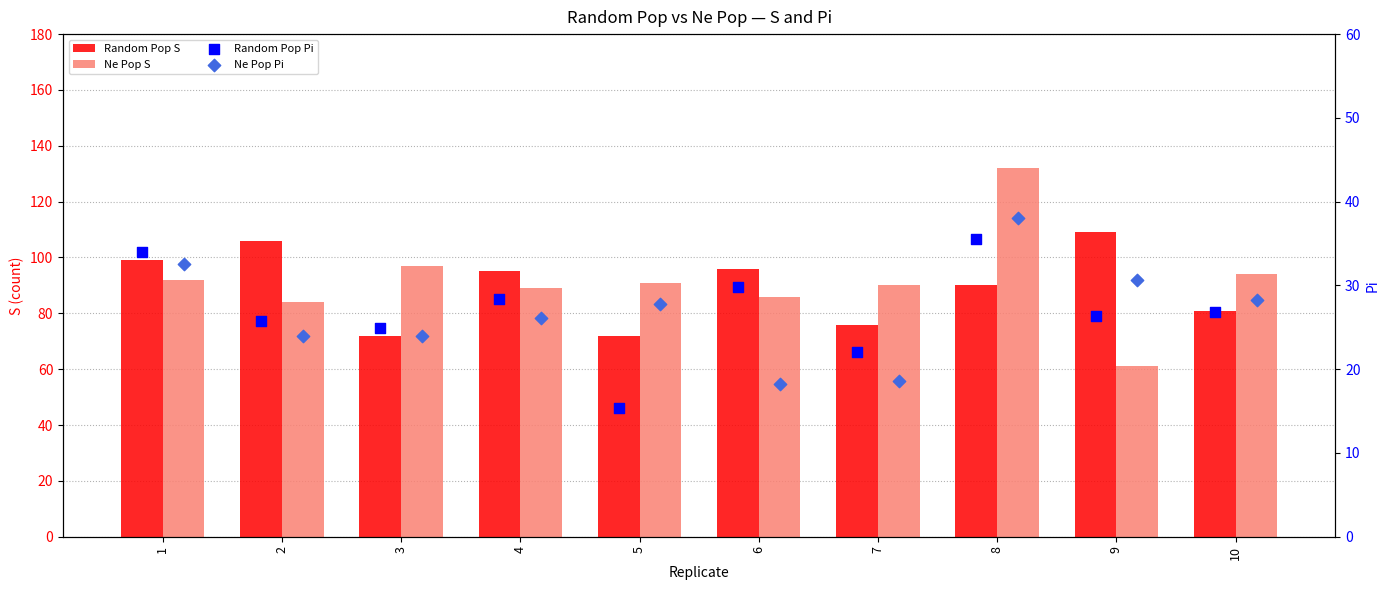

Which series has the largest Y range (max minus min)?

Ne Pop S